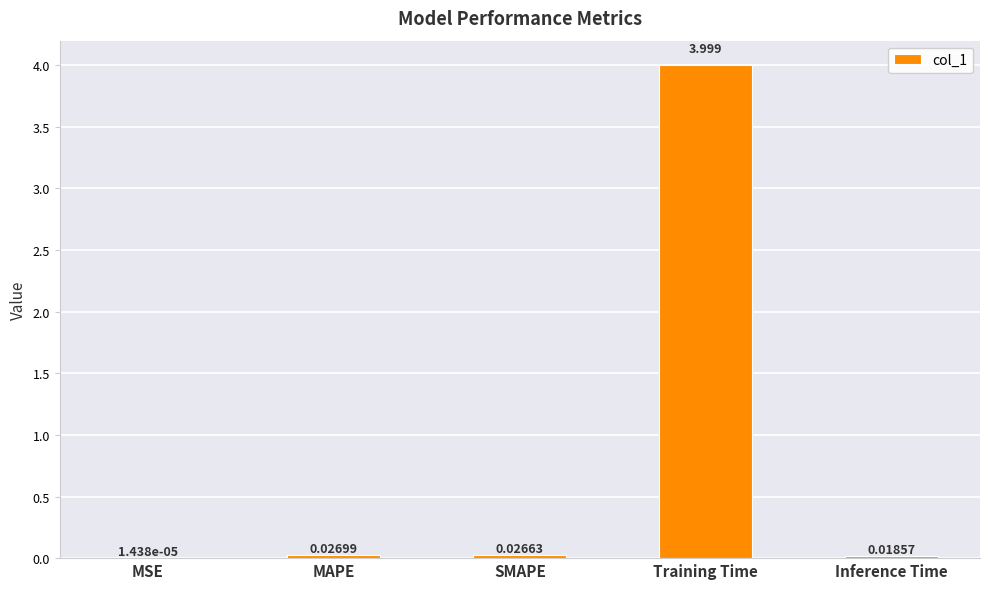

Which has a higher value, Inference Time or MSE?

Inference Time